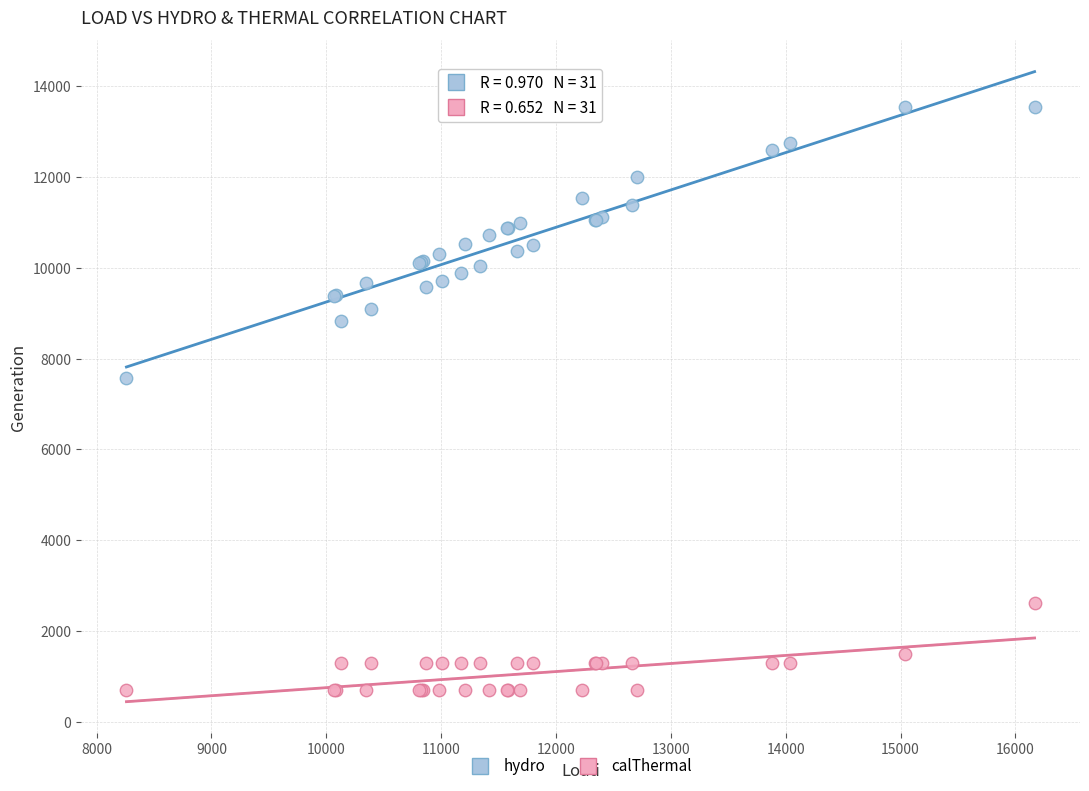

Which series contains the lowest Y value?

calThermal